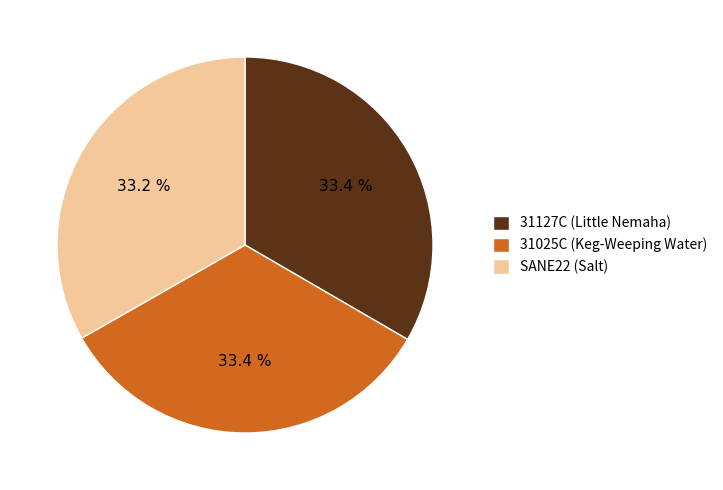

The 31025C (Keg-Weeping Water) slice represents 33% of the pie. True or false?

True